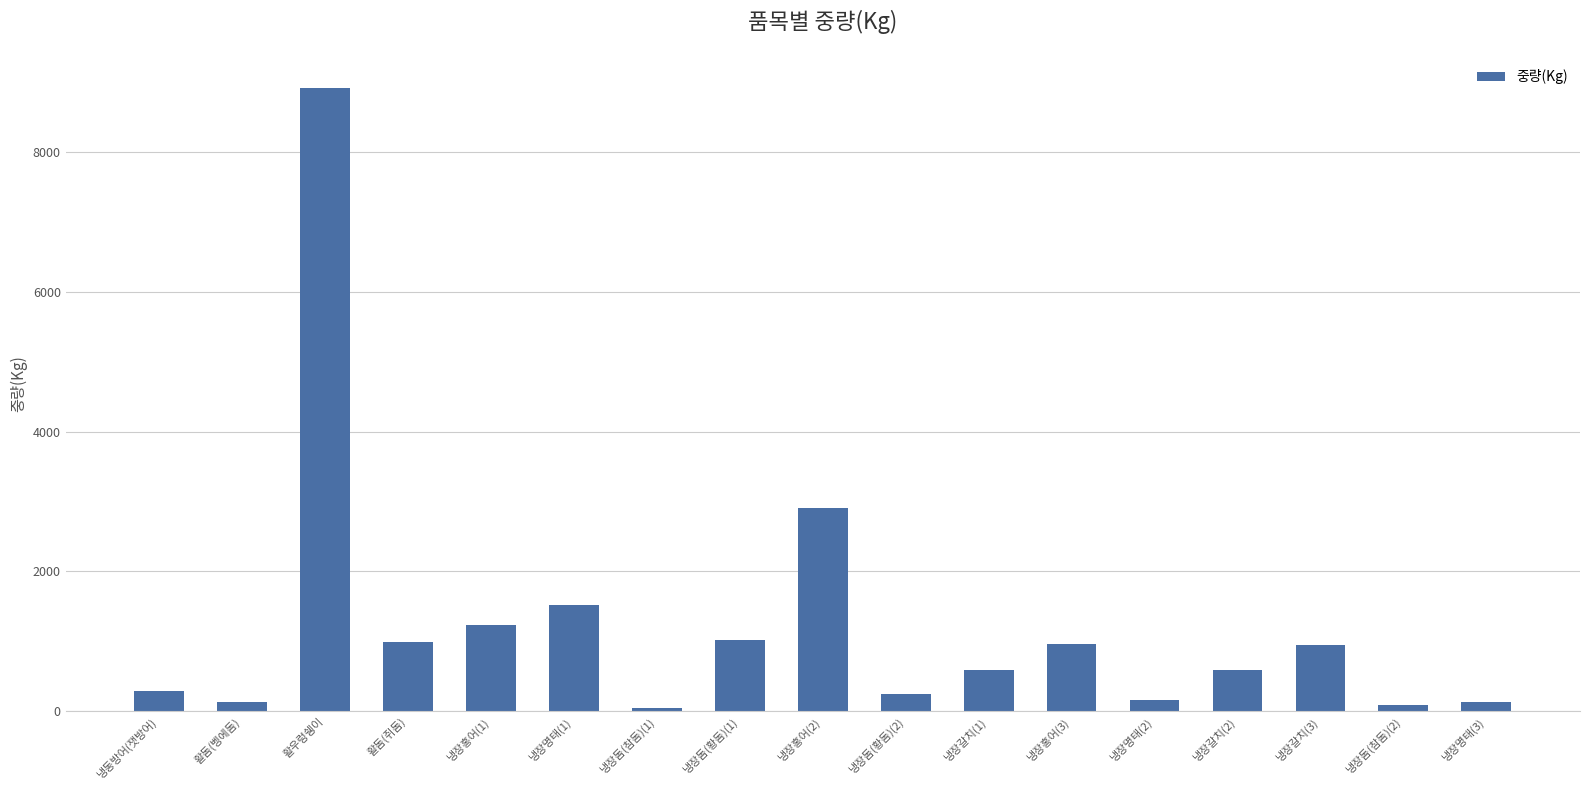

Is it true that the value at 냉장돔(황돔)(1) is 1021?

True